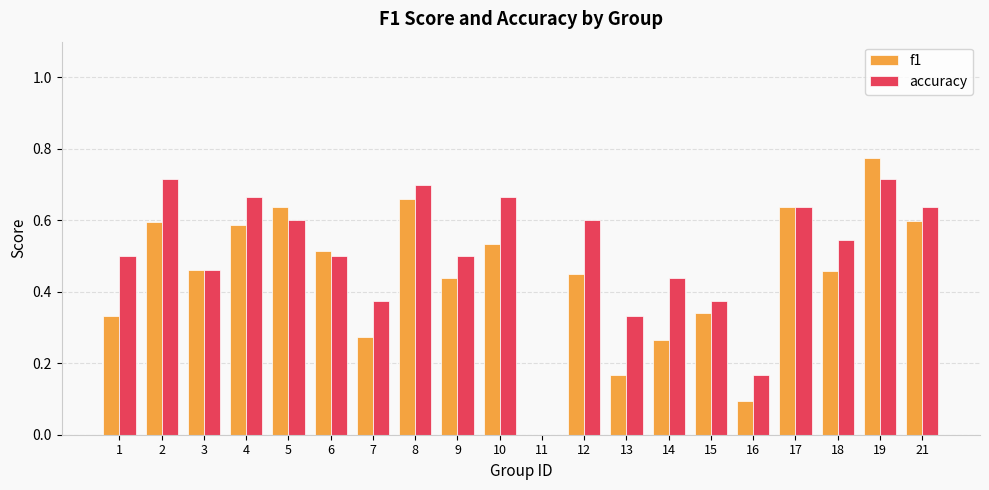

At which category does the chart reach its peak across all series?

19